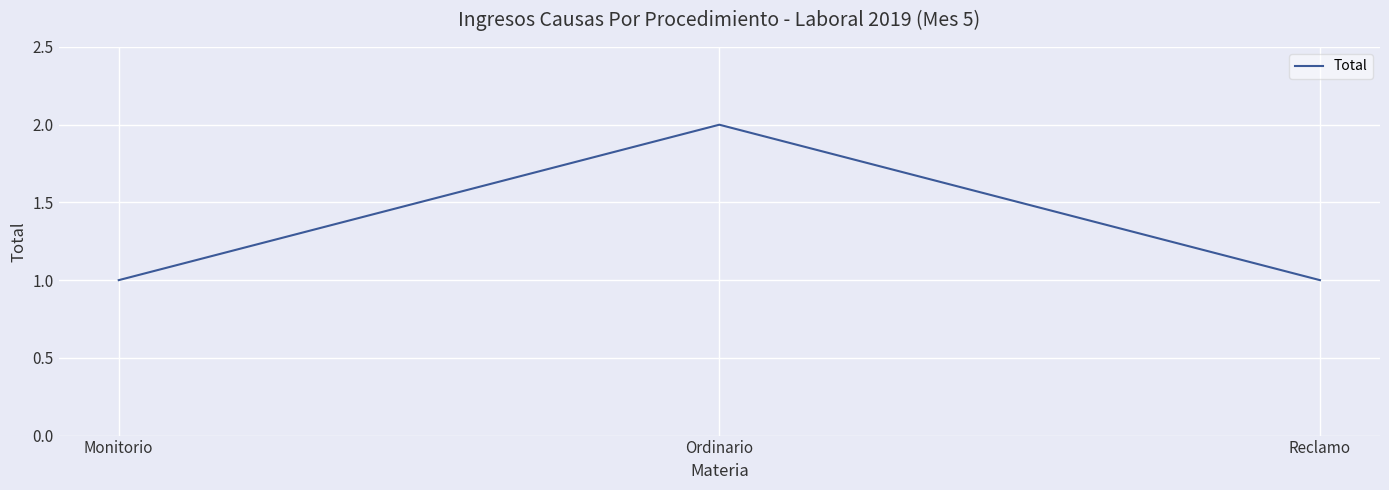

What is the minimum value shown in the chart?

1